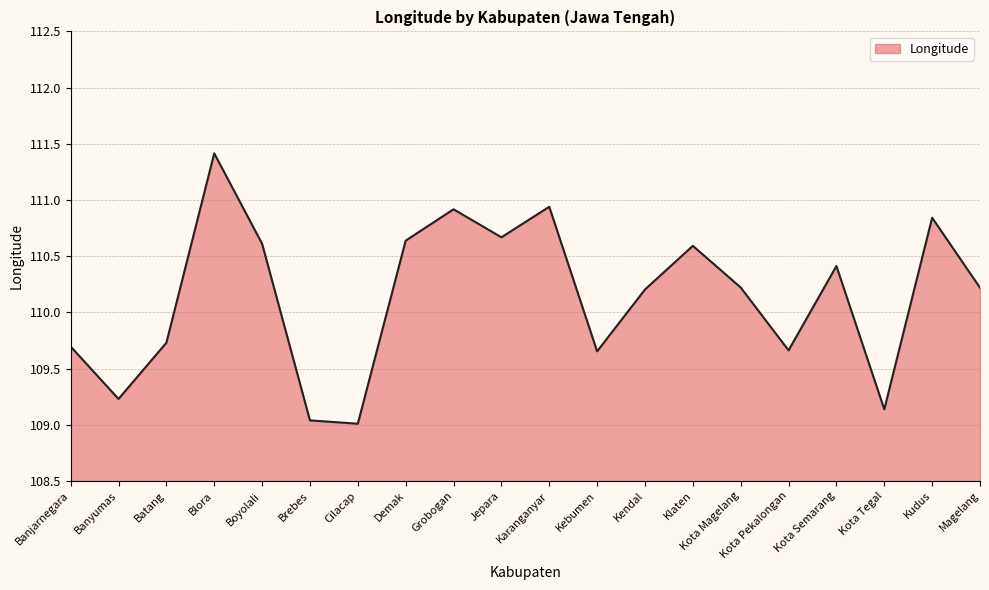

What is the change in value from Jepara to Kudus?

+0.2